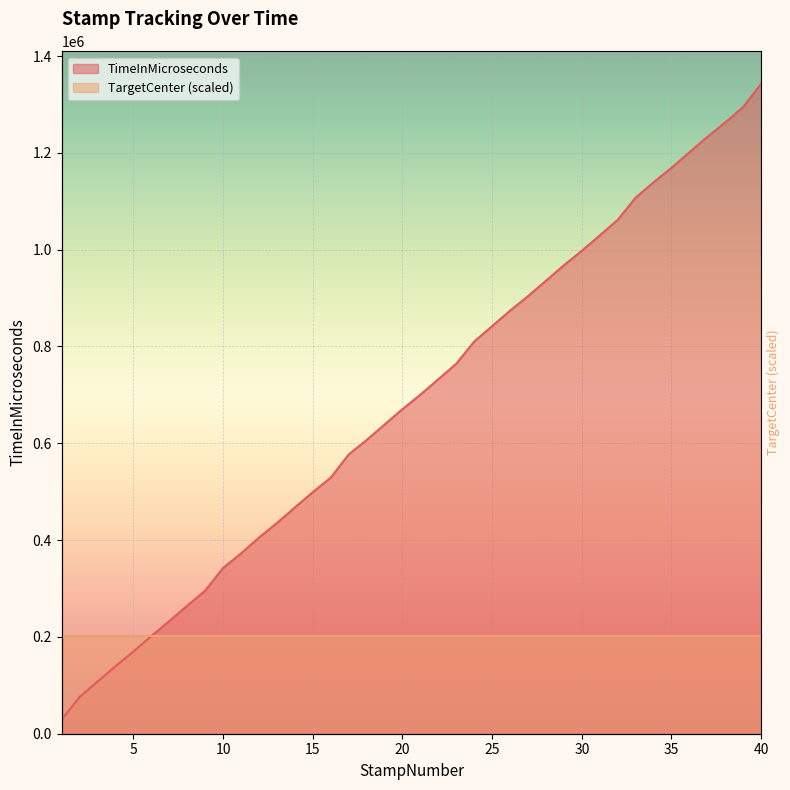

What is the change in value from 22 to 26?

+141654